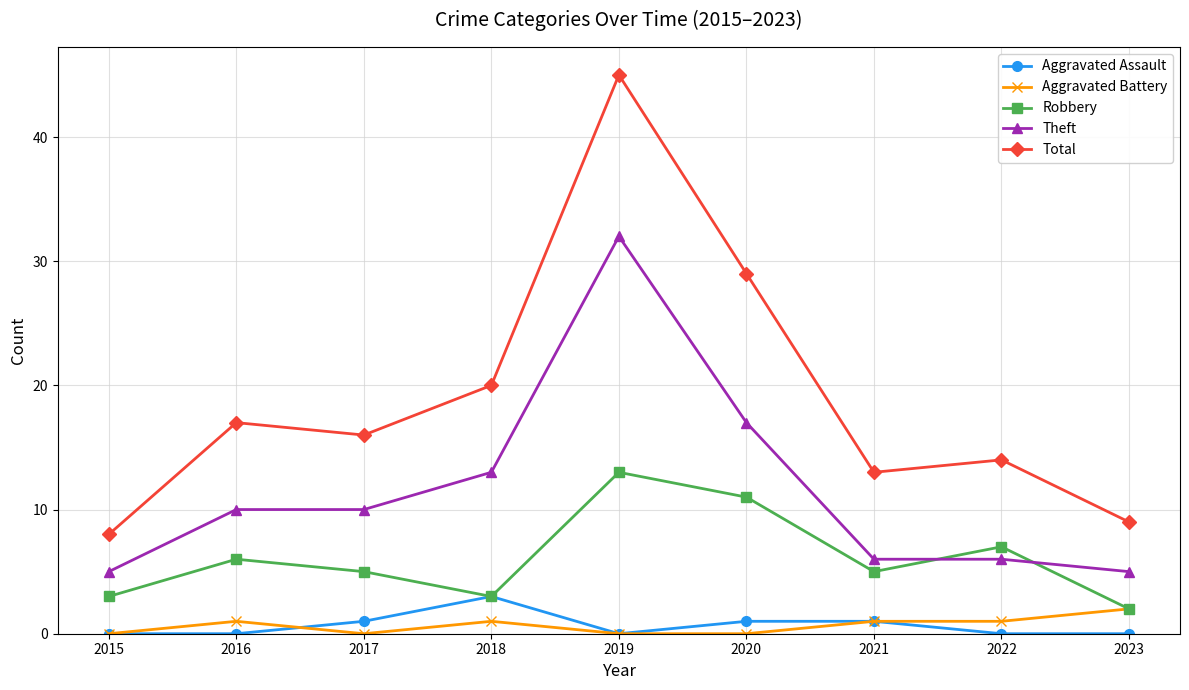

Reading left to right, list all the values displayed in this chart.

Aggravated Assault: 0	0	1	3	0	1	1	0	0
Aggravated Battery: 0	1	0	1	0	0	1	1	2
Robbery: 3	6	5	3	13	11	5	7	2
Theft: 5	10	10	13	32	17	6	6	5
Total: 8	17	16	20	45	29	13	14	9